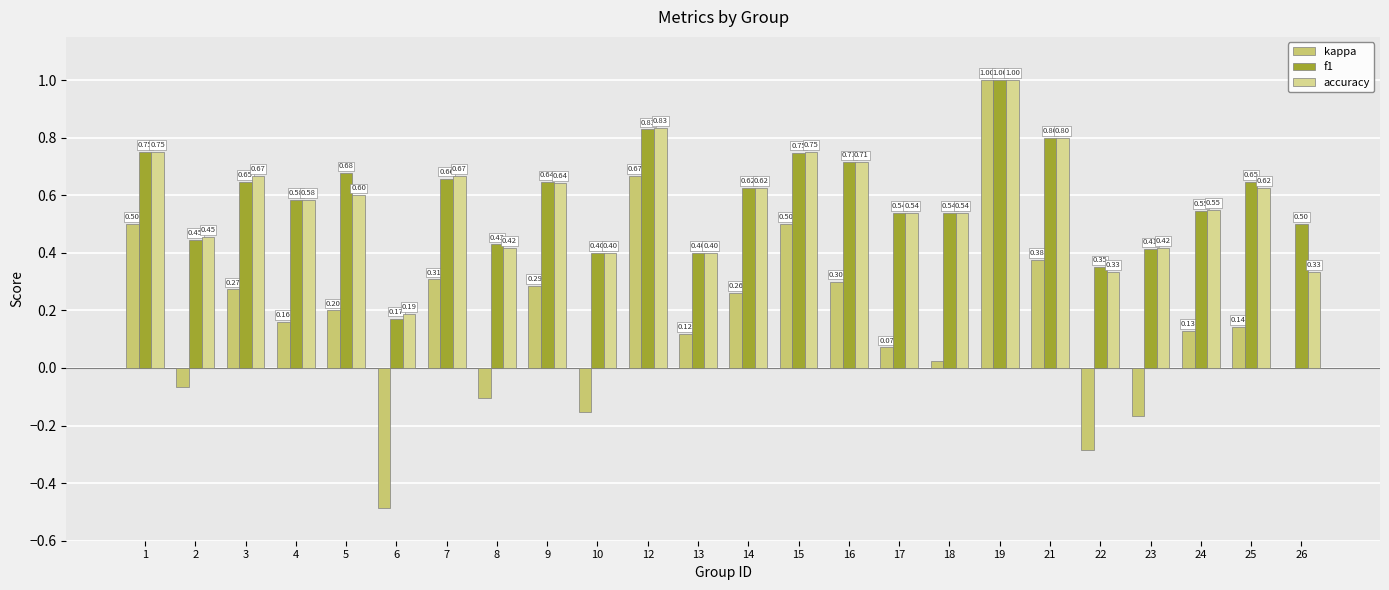

Which series has the widest spread of values?

kappa